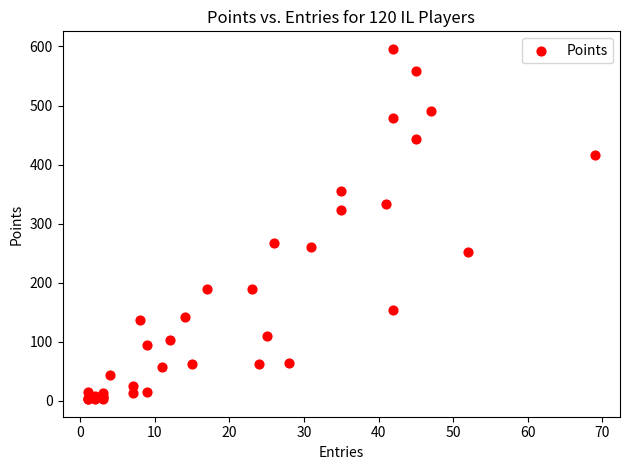

What Y value in the scatter plot is closest to 299?

323